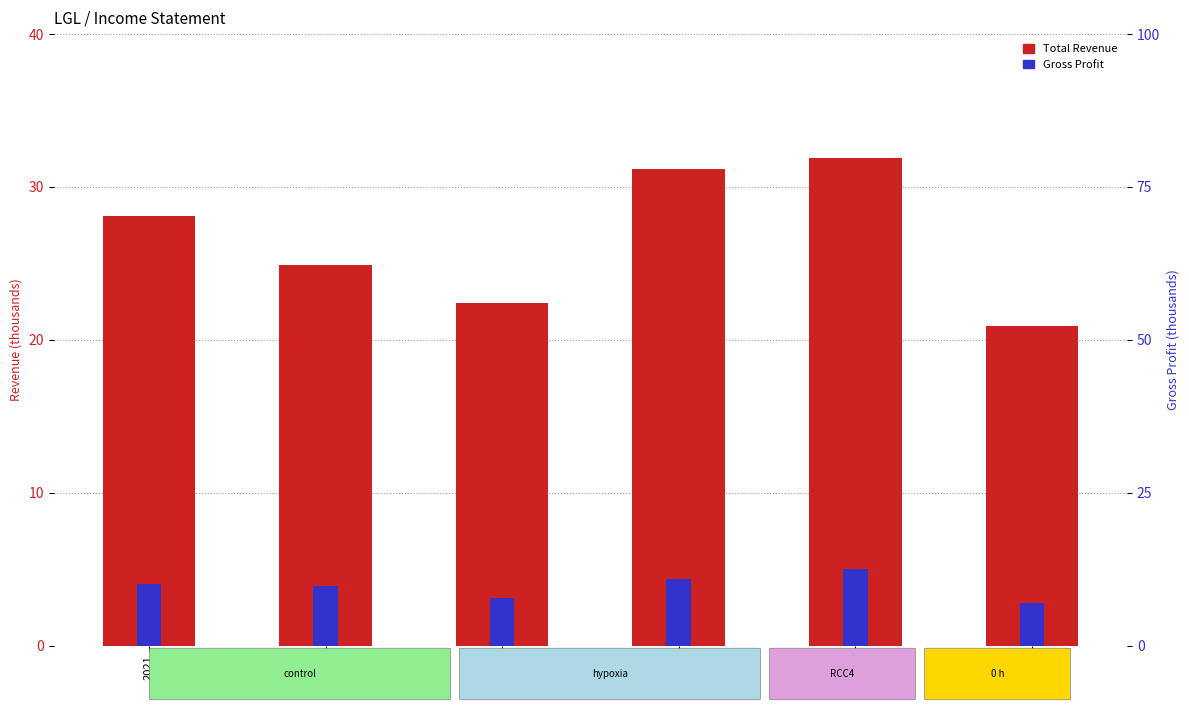

At which label does Gross Profit first exceed 10?

2021